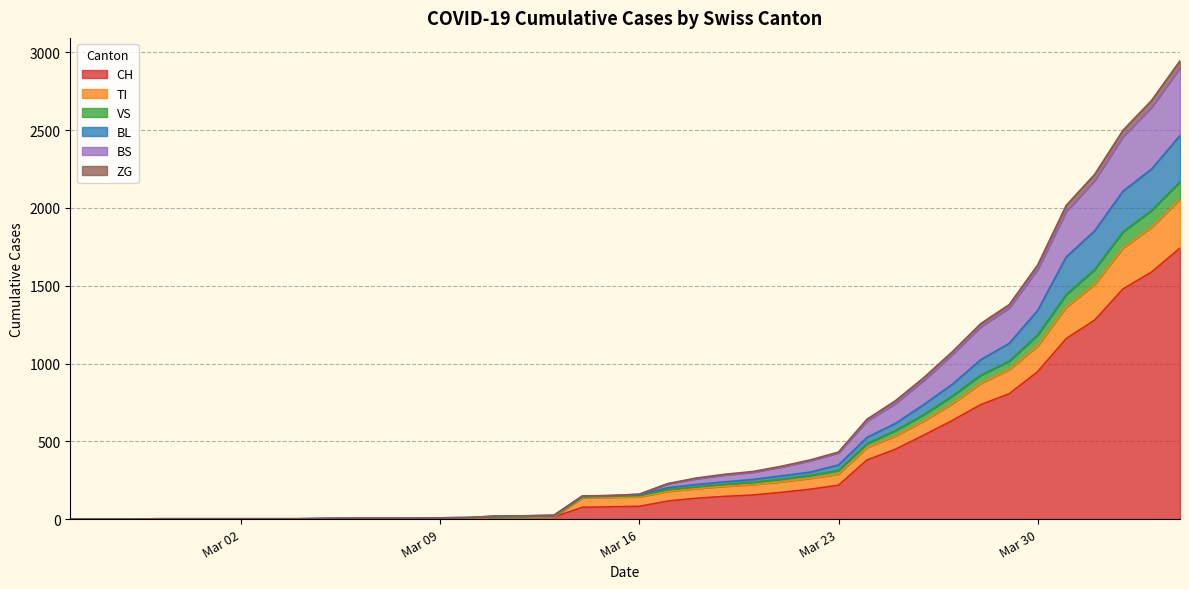

The BS series shows 3998 at 2020-04-02. True or false?

False